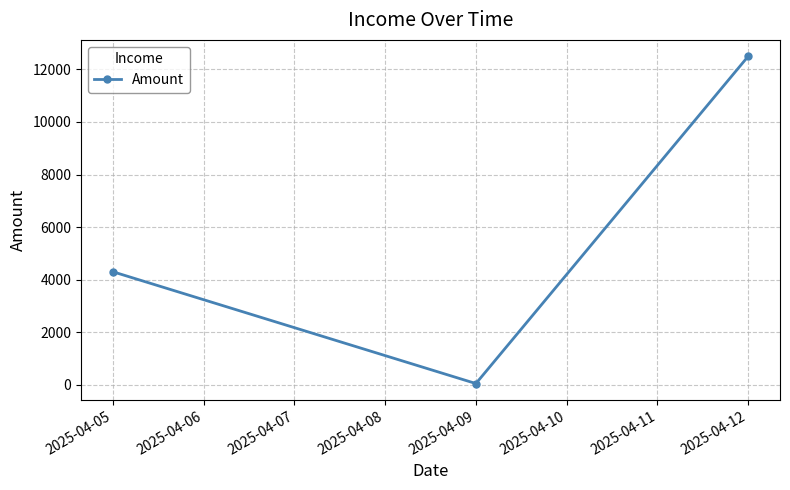

The chart shows a value of 5720 at 2025-04-05. True or false?

False